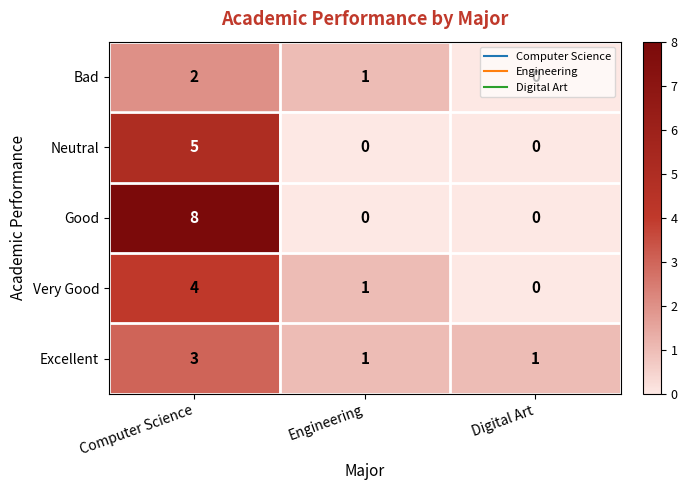

Is it true that Very Good equals 0 at Digital Art?

True